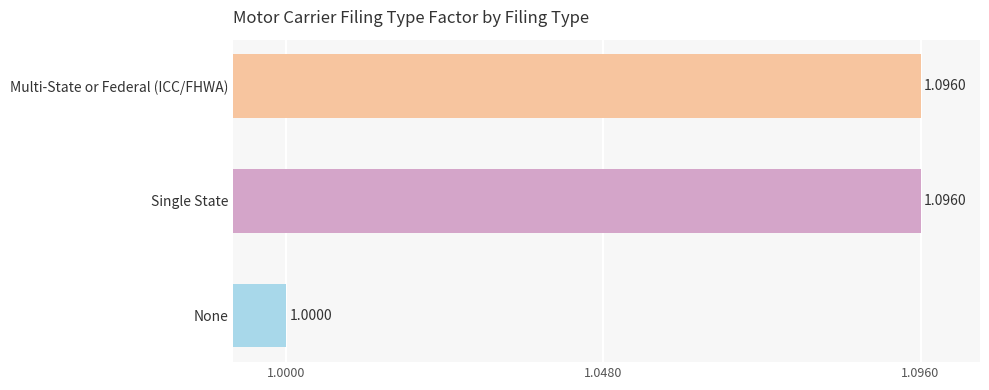

What is the sum of all values?

3.2